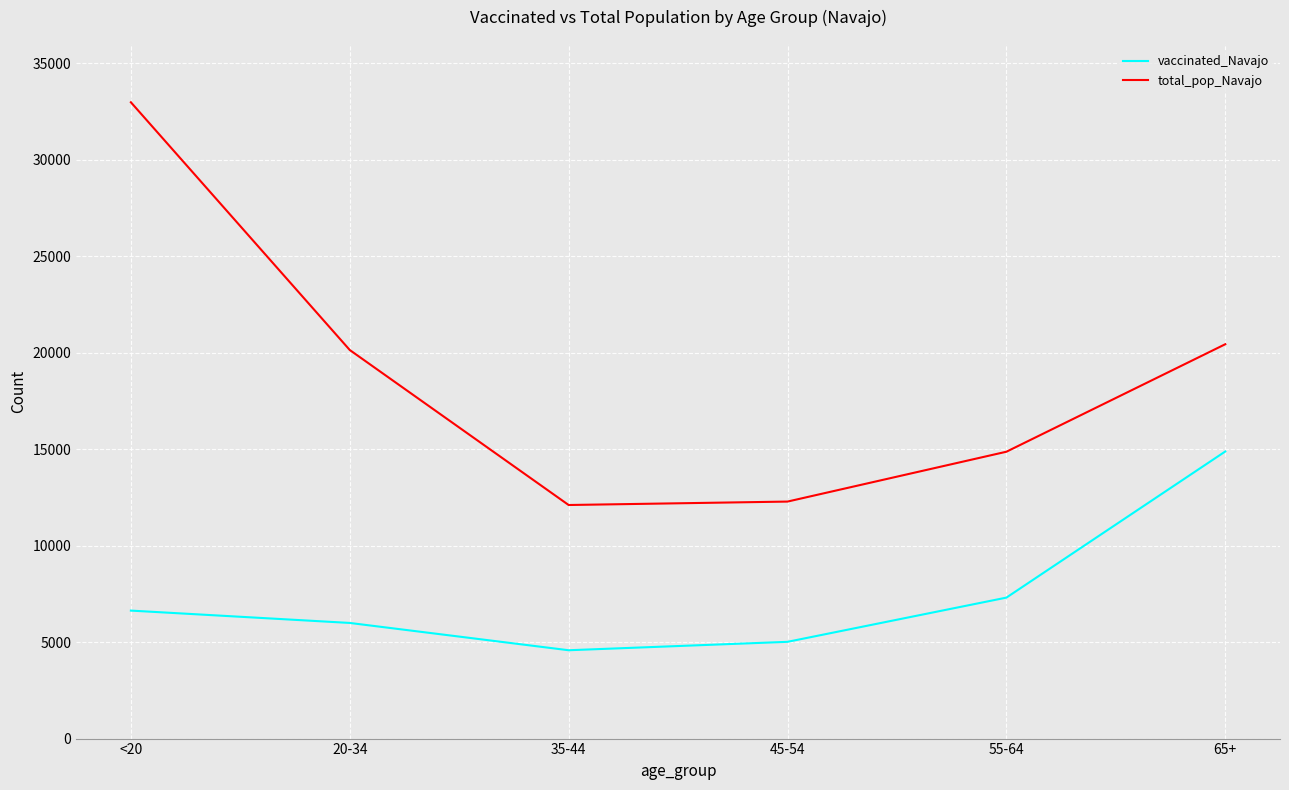

At which label does vaccinated_Navajo reach its peak?

65+